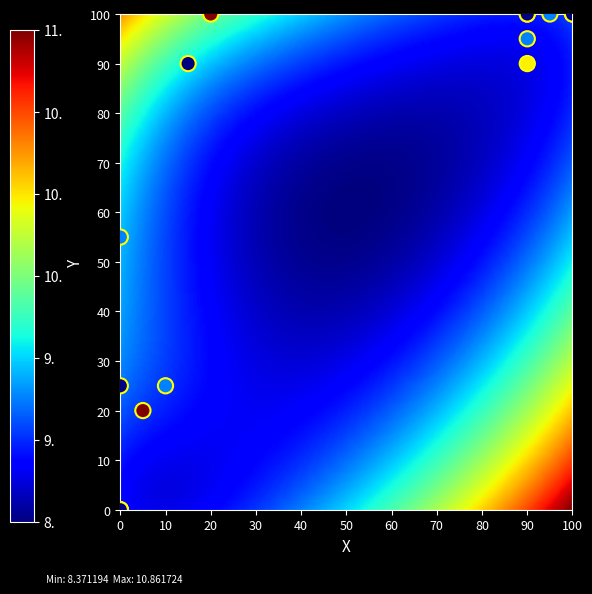

What Y value in the scatter plot is closest to 50?

55